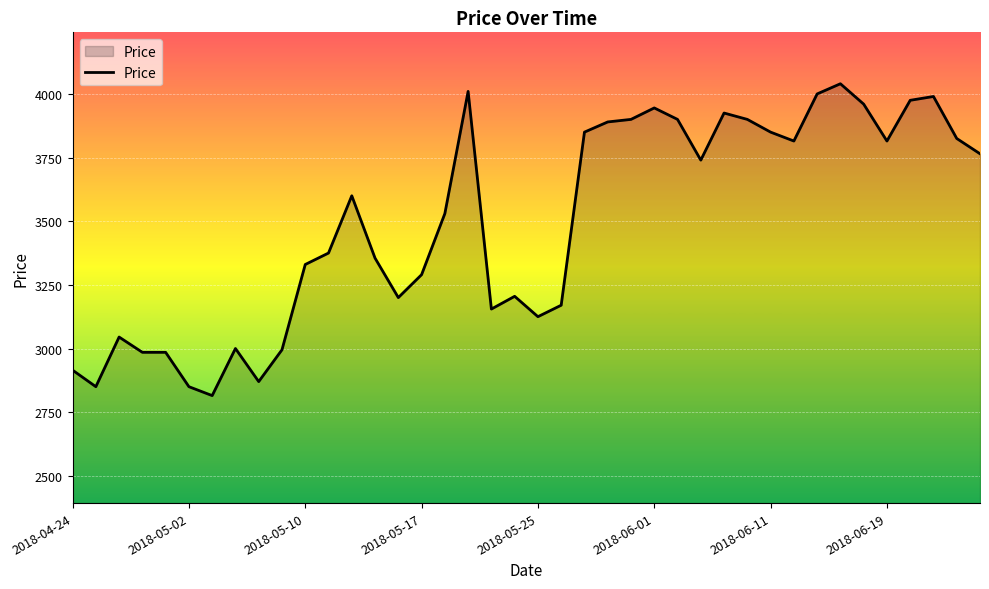

Does the chart have visible grid lines?

Yes